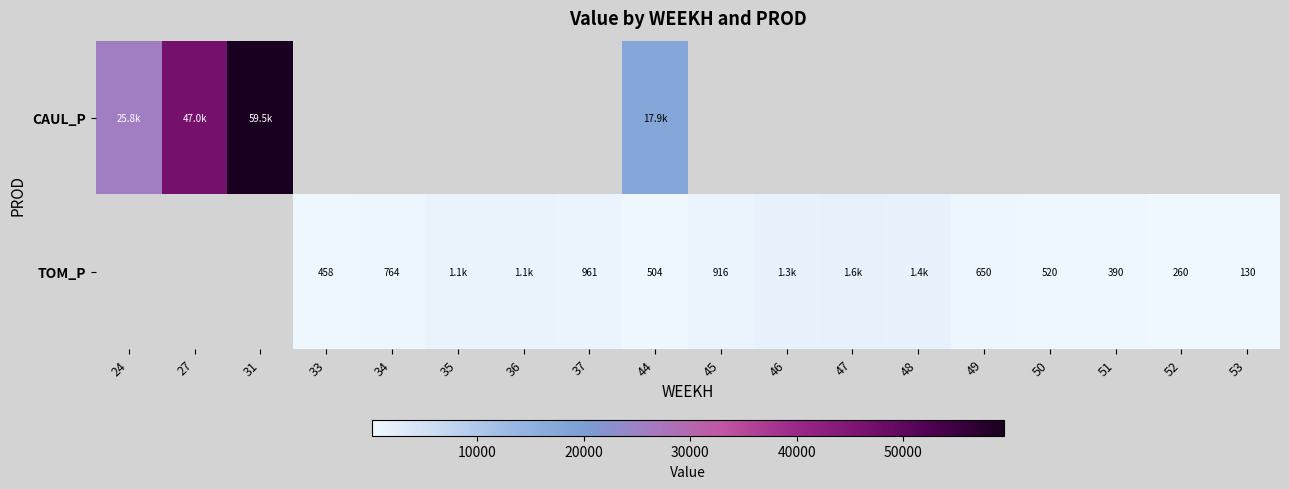

Which series has the widest spread of values?

CAUL_P